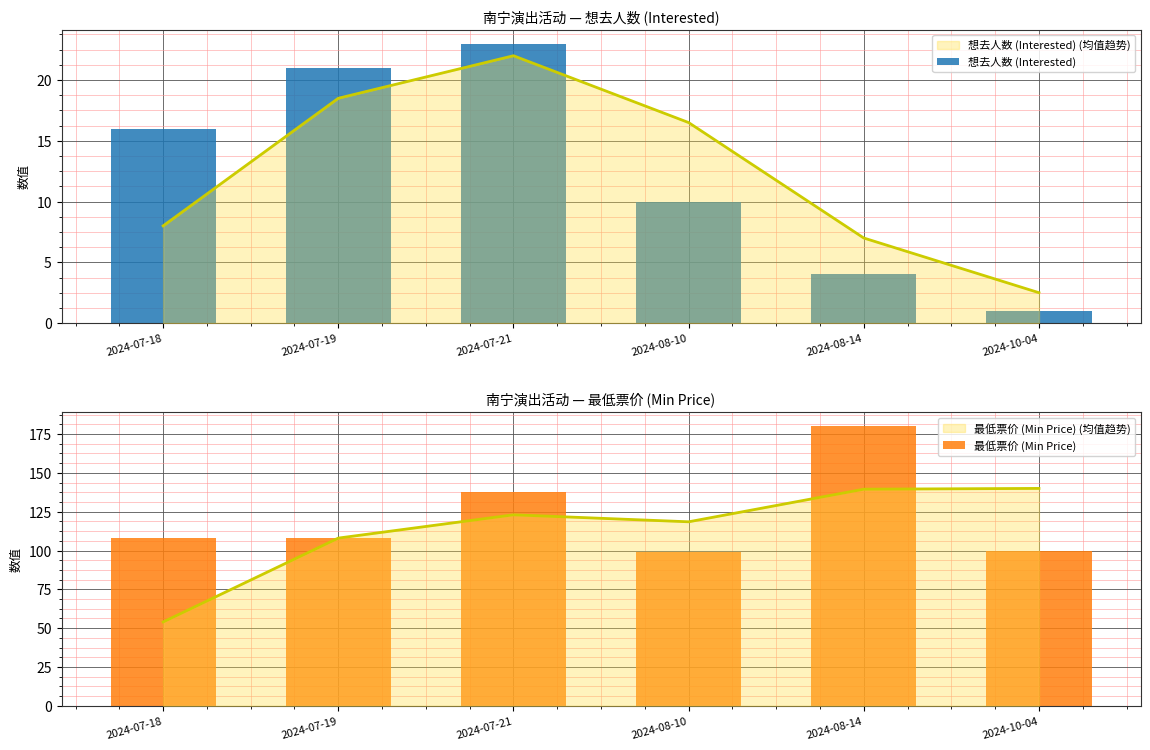

At which category is the sum across all series the highest?

2024-08-14